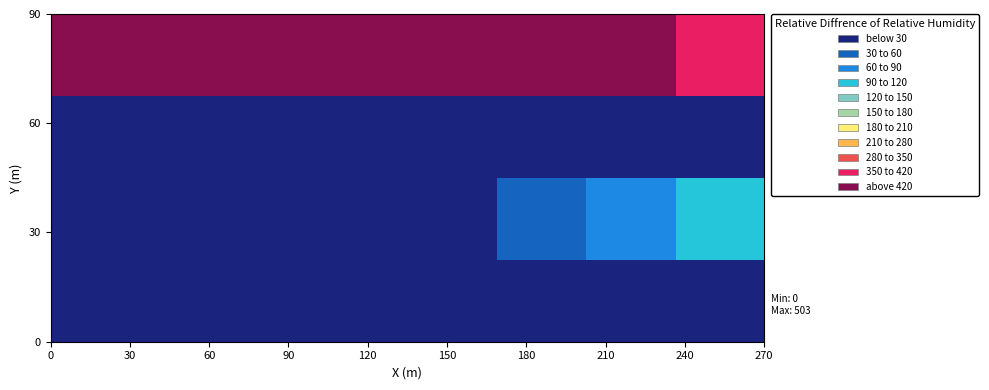

How many data points does each series have?

8